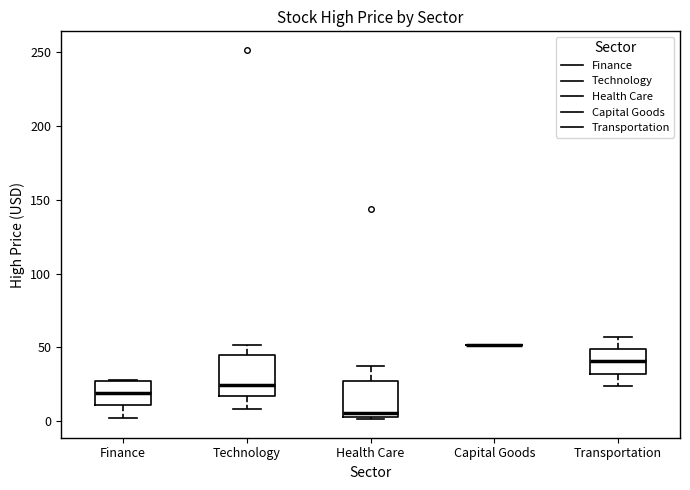

Reading left to right, read every box against the y-axis: the position of its median line, the range the box covers, and the ends of its whiskers. The values are not printed on the chart, so give them approximately, as read against the axis.

Finance: median 20, box 10 to 25, whiskers 0 to 30
Technology: median 25, box 15 to 45, whiskers 10 to 50
Health Care: median 5, box 0 to 25, whiskers 0 to 35
Capital Goods: box collapsed to a line at 50, whiskers 50 to 50
Transportation: median 40, box 30 to 50, whiskers 25 to 55